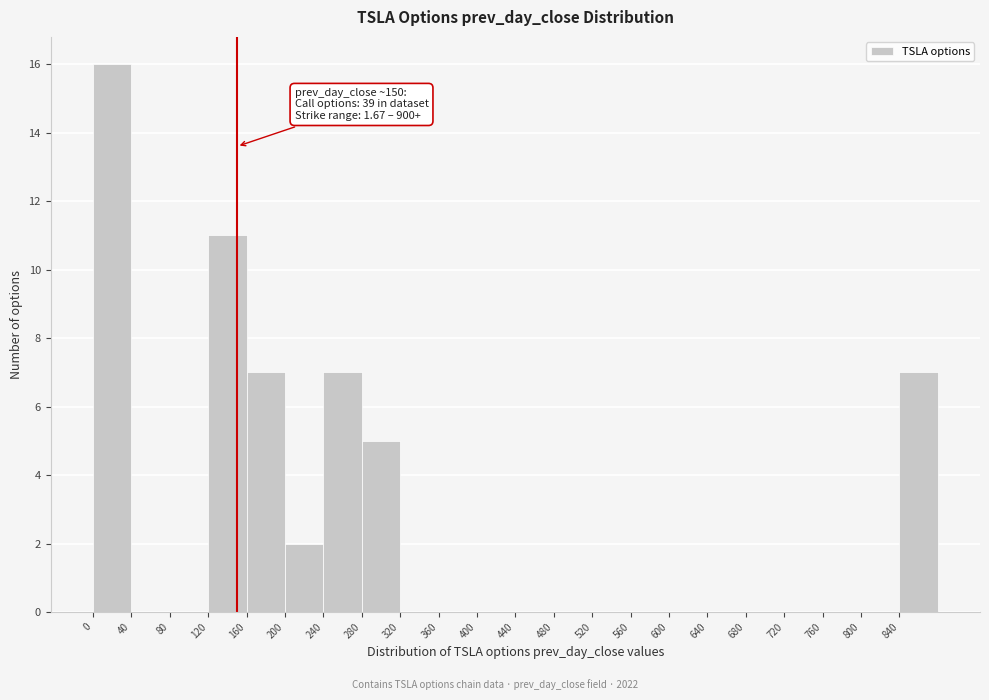

Over which range of the x-axis is the bar tallest?

0 to 40